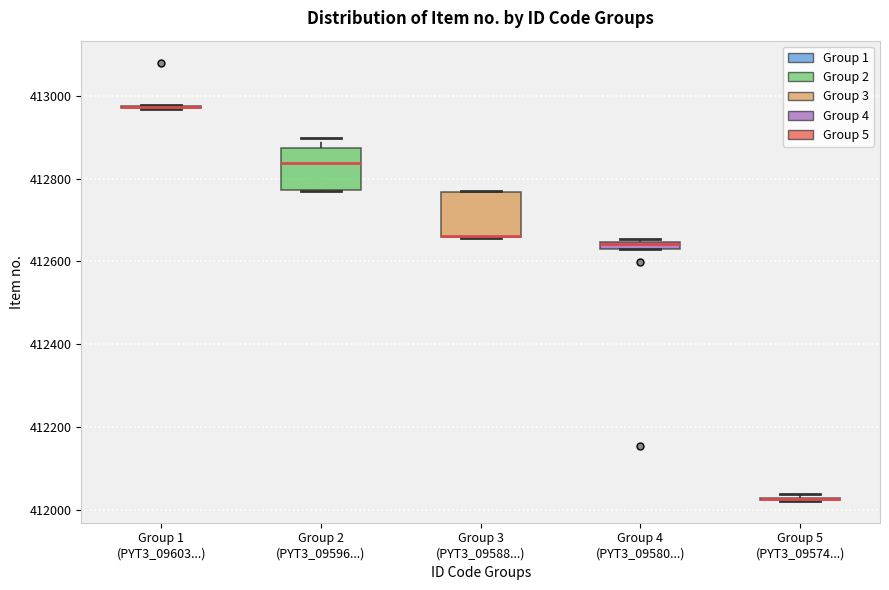

Where is the upper edge of the box for Group 2 (PYT3_09596...) on the y-axis? The values are not printed on the chart, so give them approximately, as read against the axis.

412880